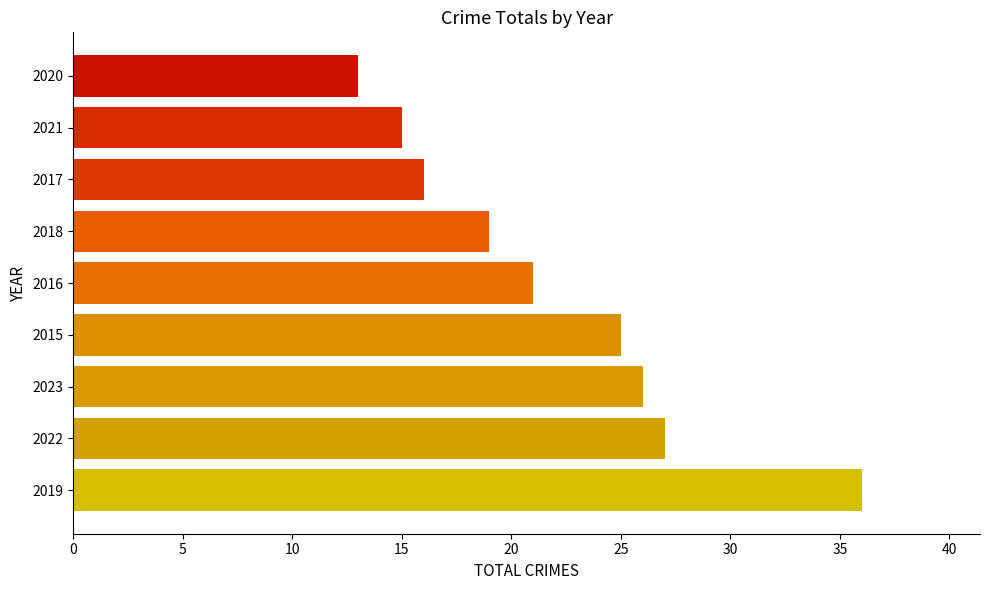

Are the bars grouped side by side (vs. stacked)?

No